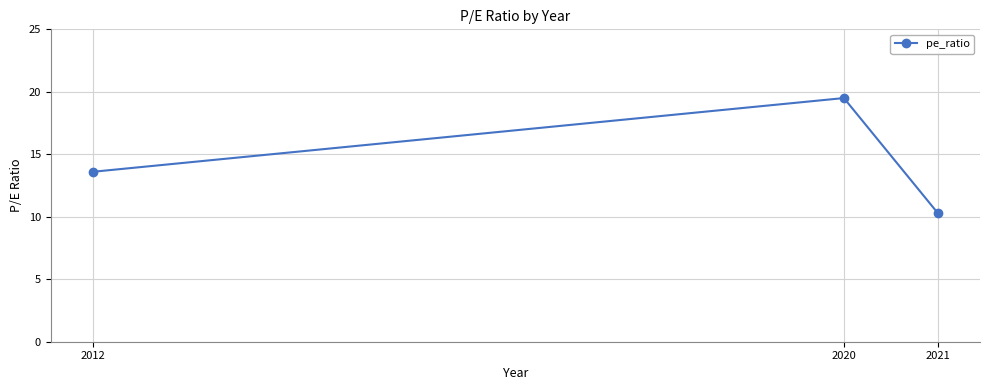

Between 2021 and 2020, which is larger?

2020